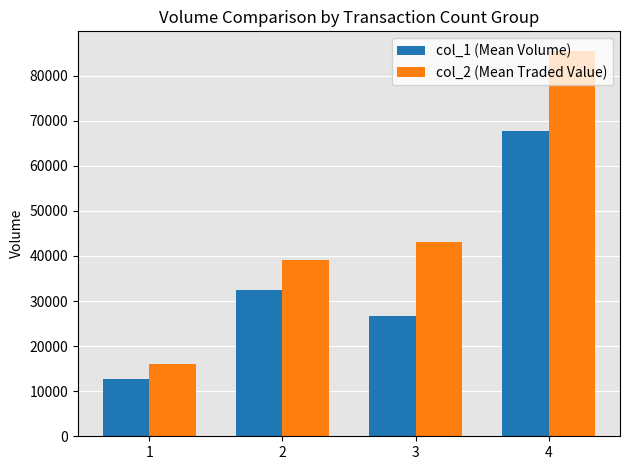

How many distinct data groups are displayed?

2